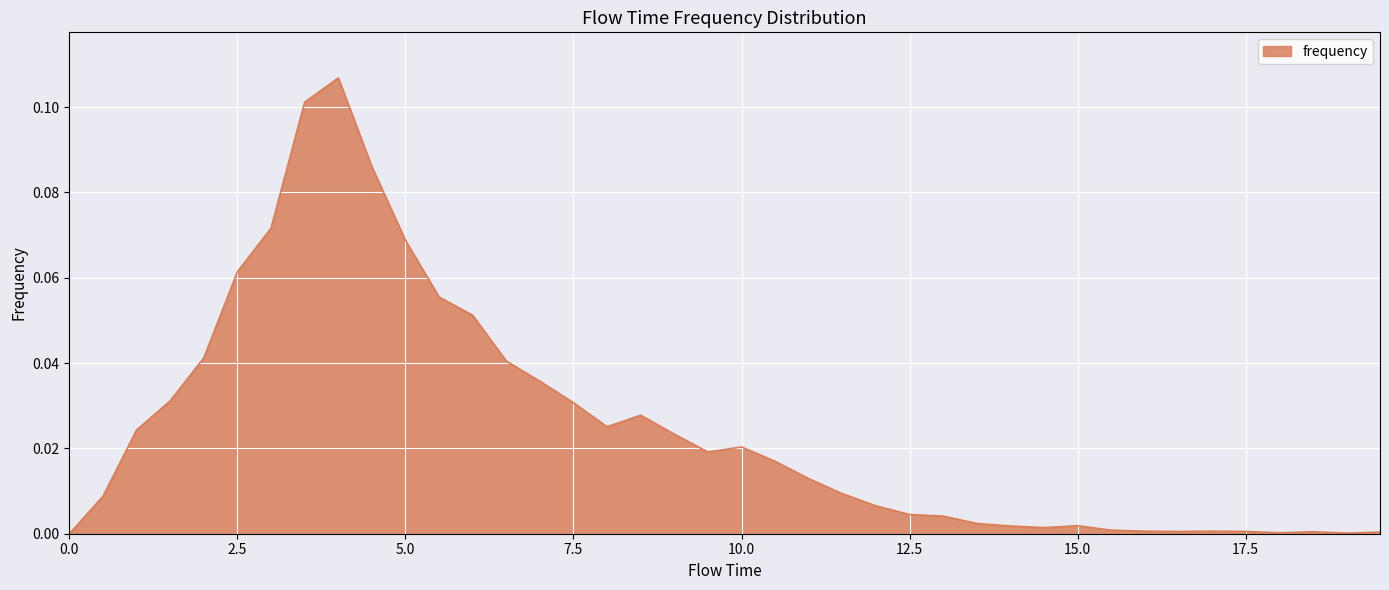

How many lines are shown in the chart?

1